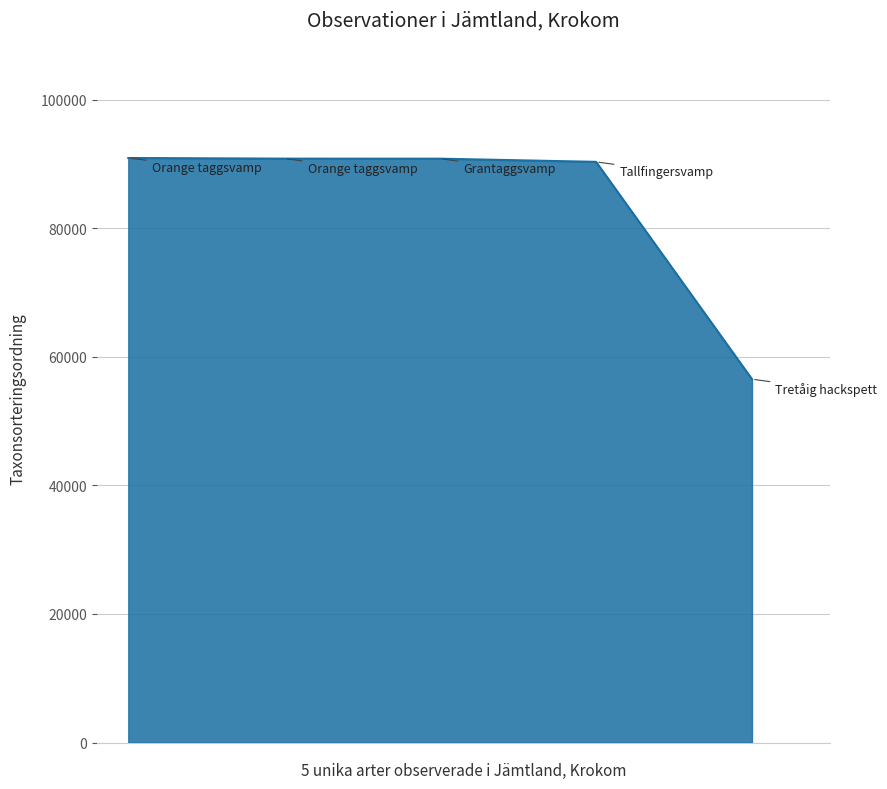

True or false: the data has more than 2 interior local peaks.

False